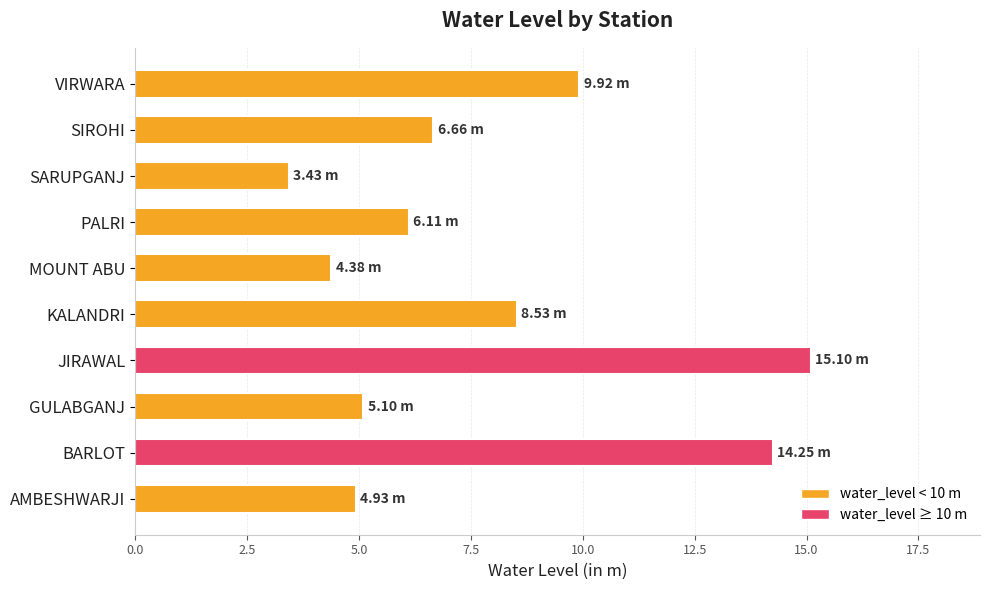

What is the maximum value shown in the chart?

15.1